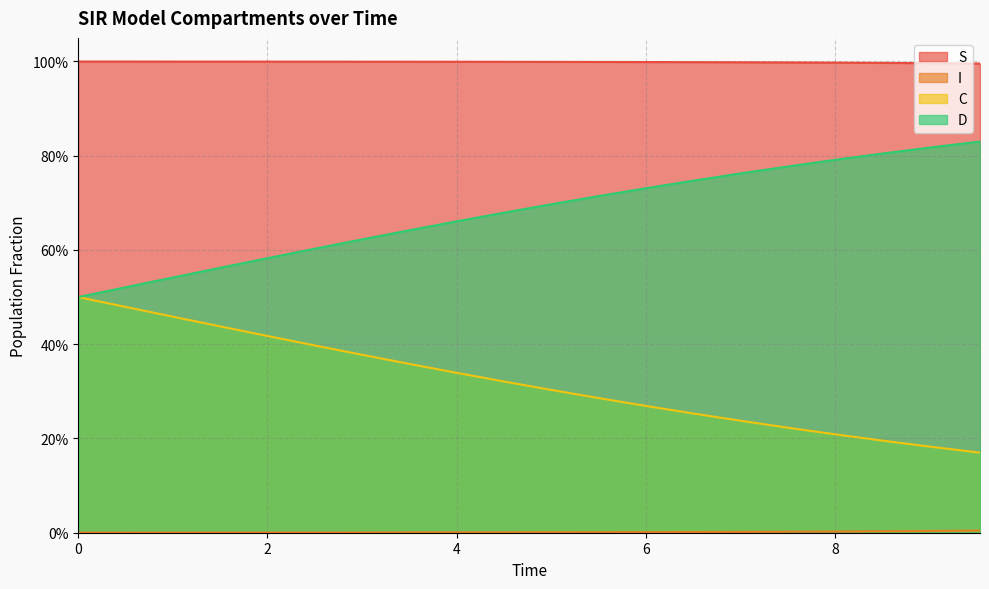

Which series has the largest range (max minus min)?

D